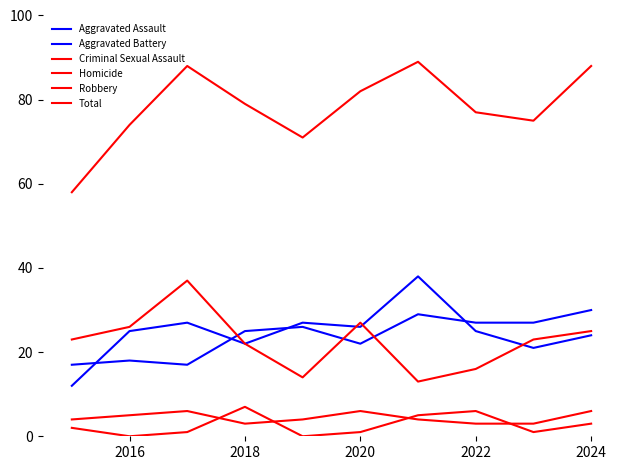

How many lines are shown in the chart?

6